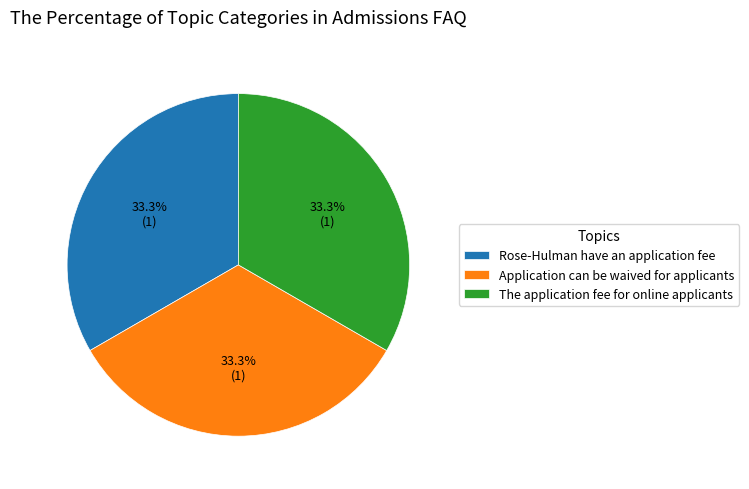

What is the total percentage of Rose-Hulman have an application fee and The application fee for online applicants?

66.7%